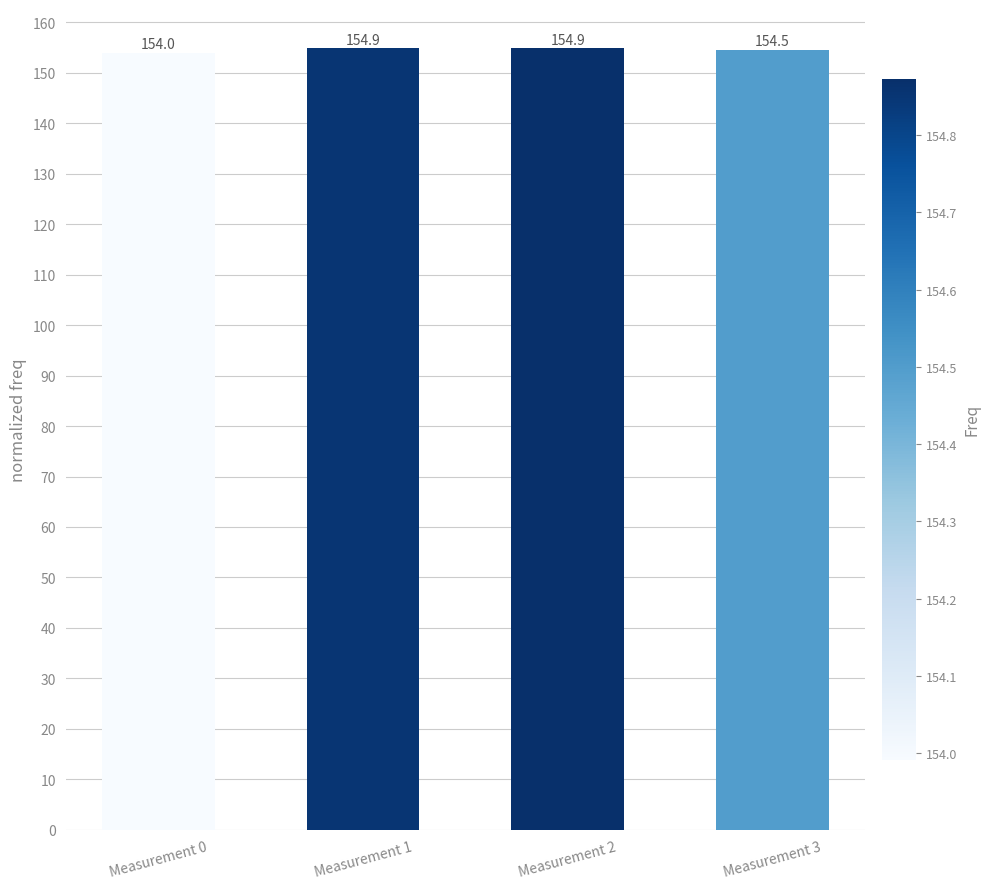

What is the difference between the maximum and minimum values?

0.9